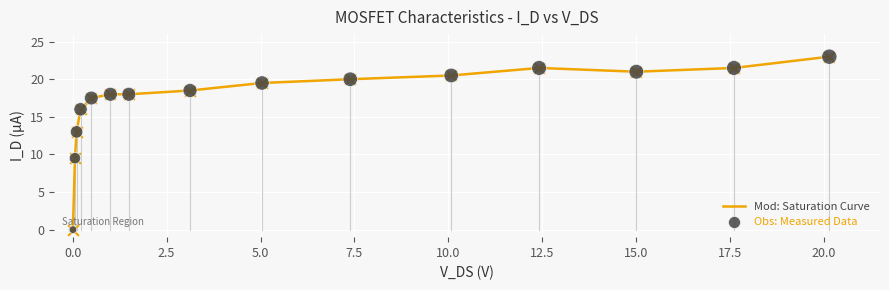

What is the maximum value shown in the chart?

23.0